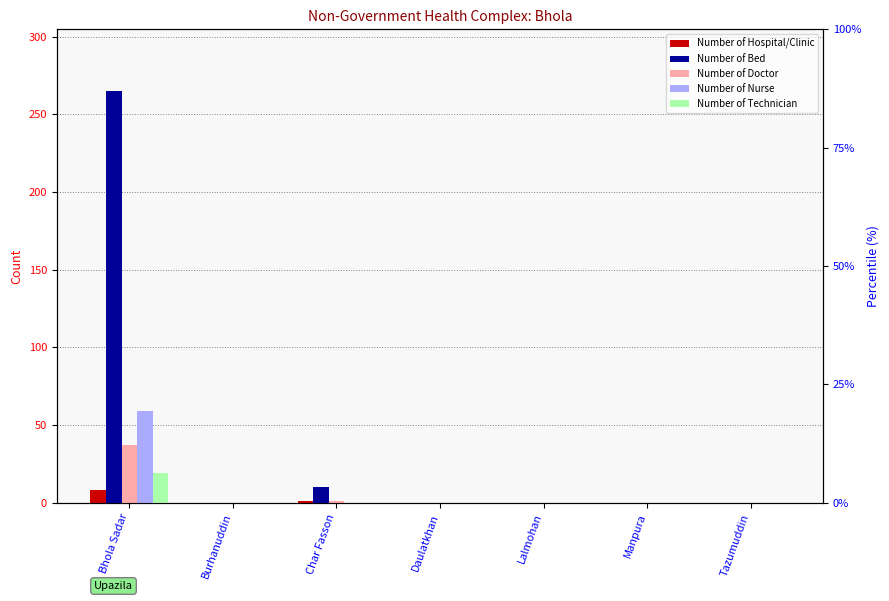

What are all the series names shown in the legend?

Number of Hospital/Clinic, Number of Bed, Number of Doctor, Number of Nurse, Number of Technician